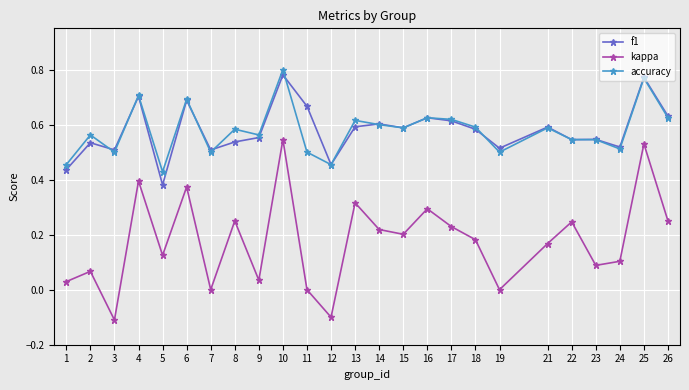

What is the smallest value displayed?

-0.1